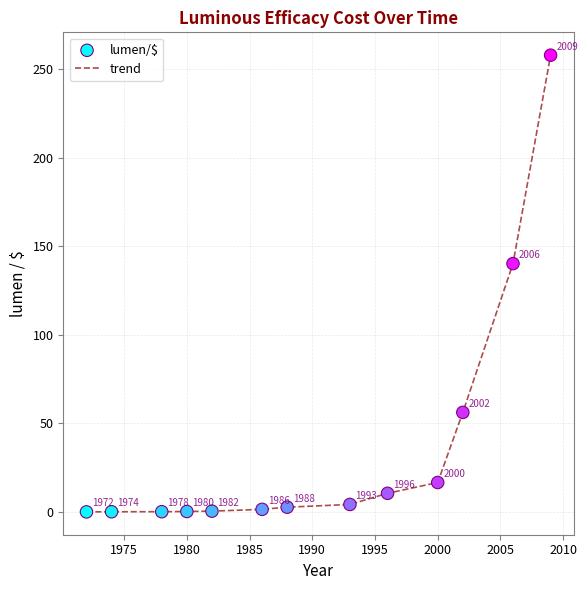

What is the maximum value shown in the chart?

258.1